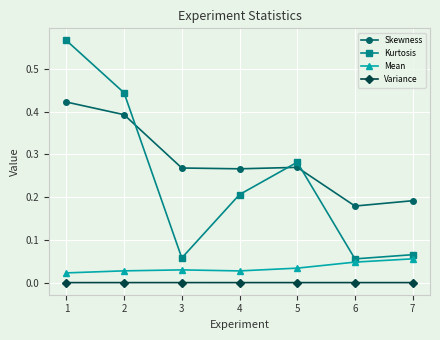

True or false: Mean has a value of 0.0 at 7.

False